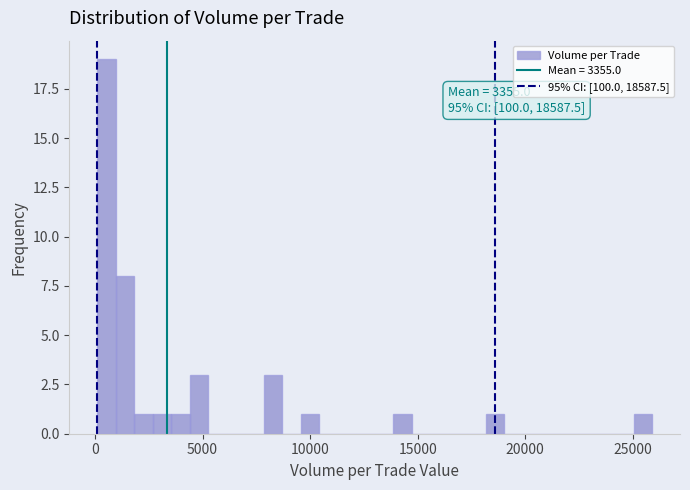

Read against the x-axis, roughly where is the centre of the tallest bar?

500